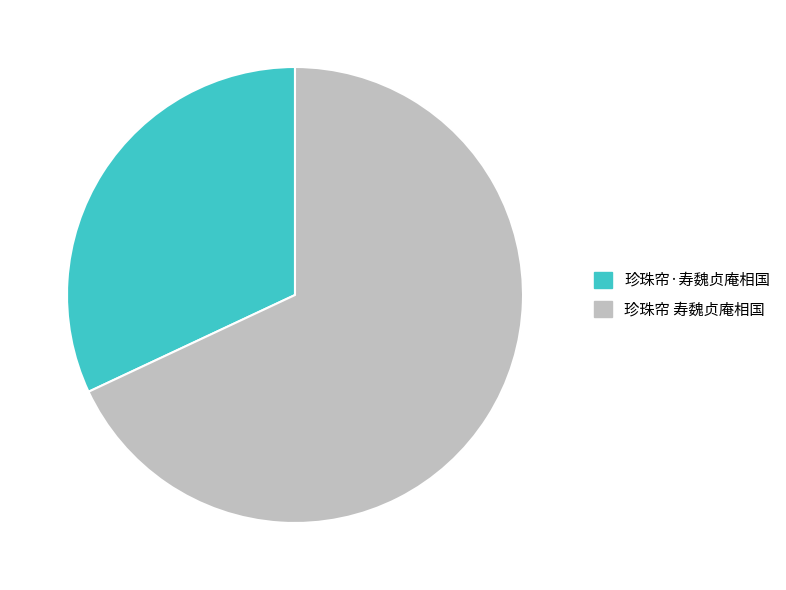

Which category has the biggest portion of the pie?

珍珠帘 寿魏贞庵相国